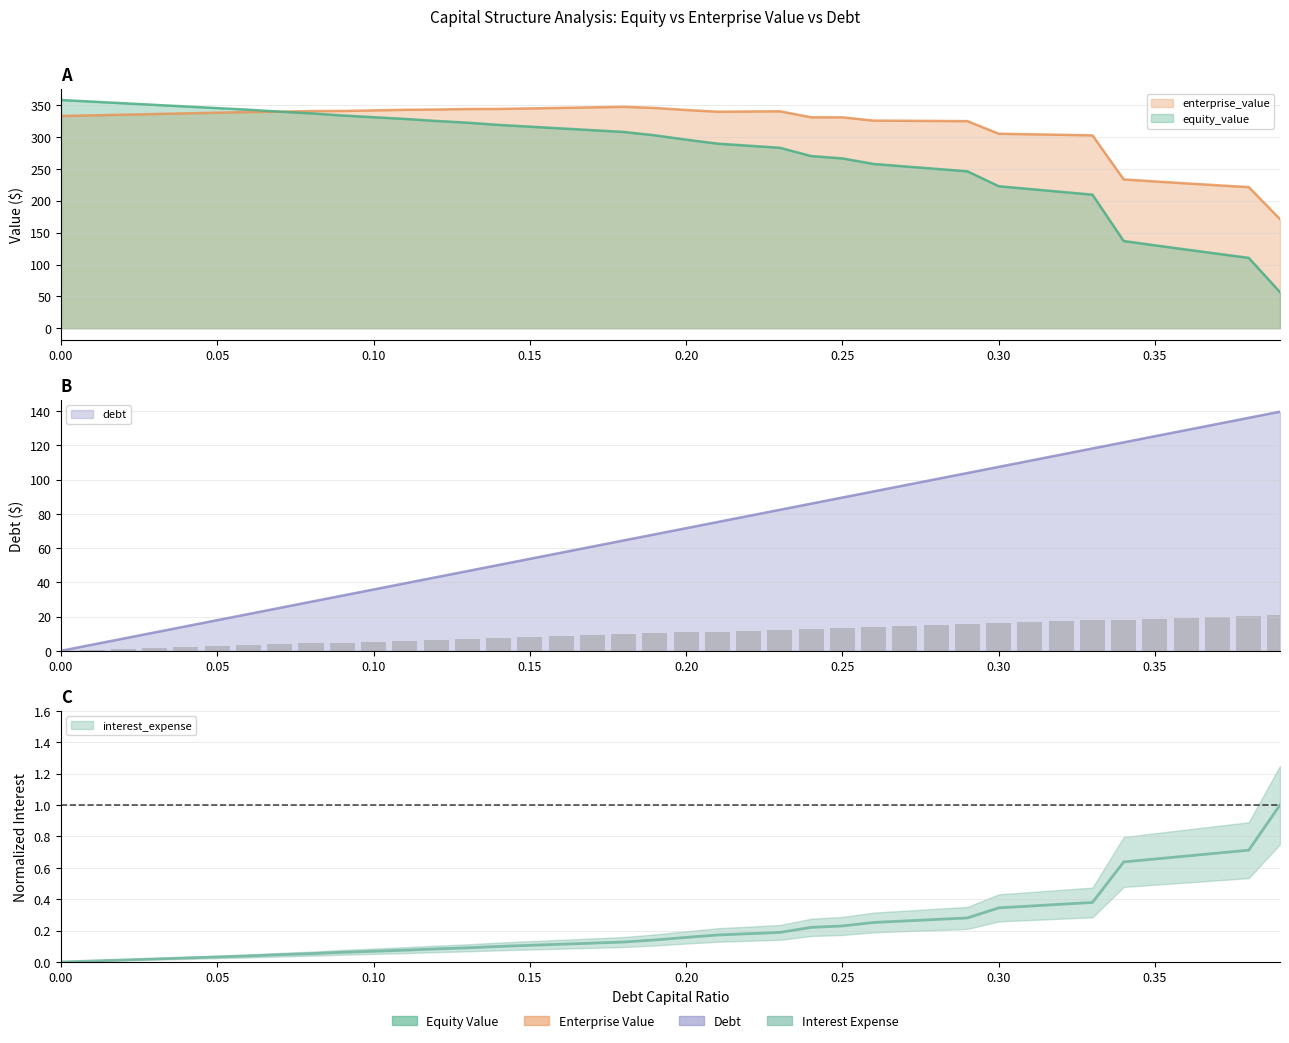

Between 0.15 and 0.28, which series saw the biggest shift?

equity_value